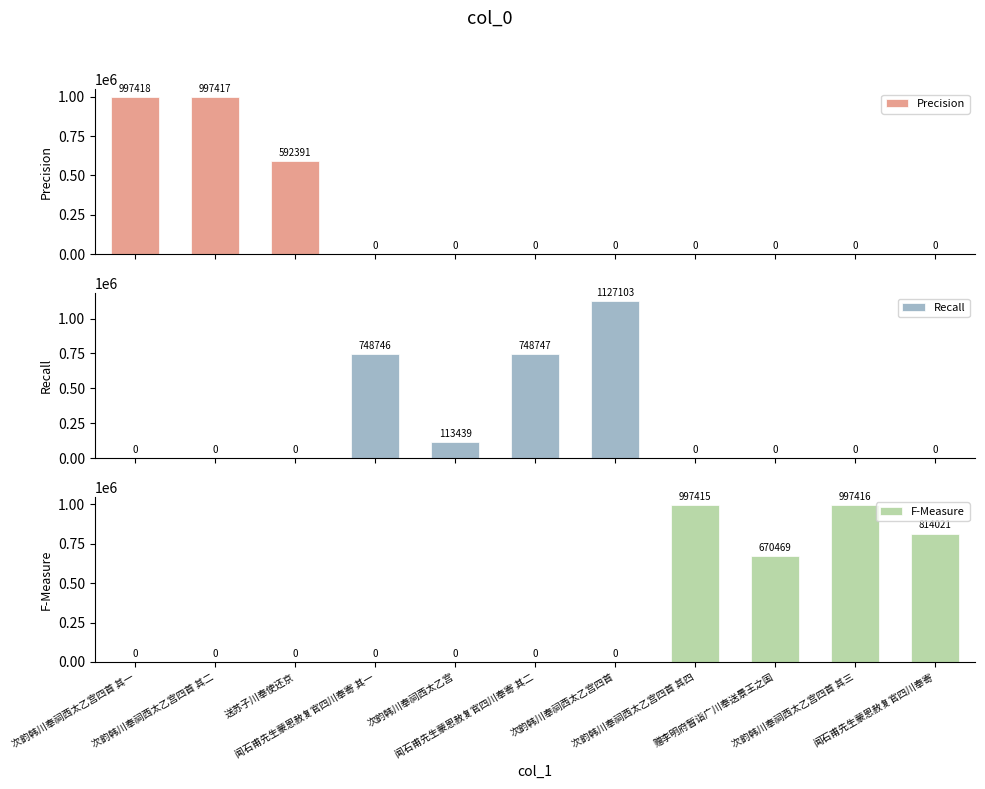

True or false: Recall has a value of 0 at 次韵韩川奉祠西太乙宫四首 其一.

True